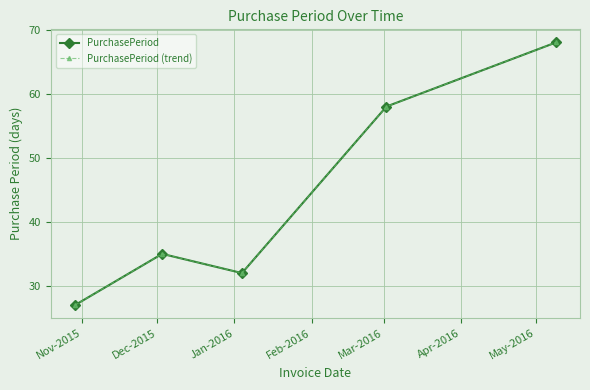

Which label corresponds to the smallest value in the chart?

Nov-2015